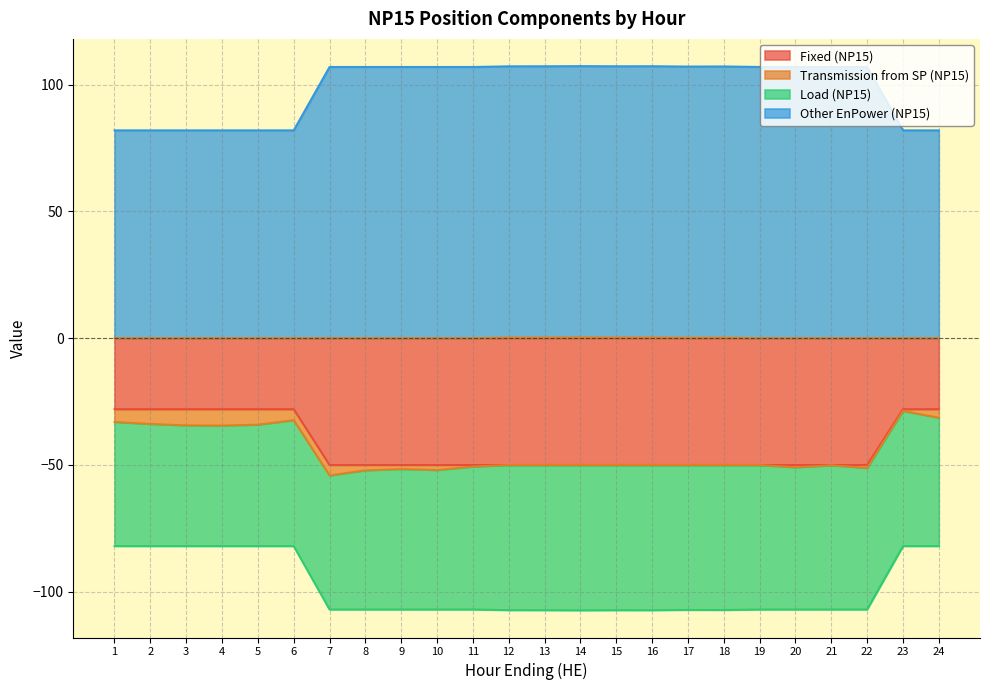

Where is Fixed (NP15) nearest to the value -39?

1